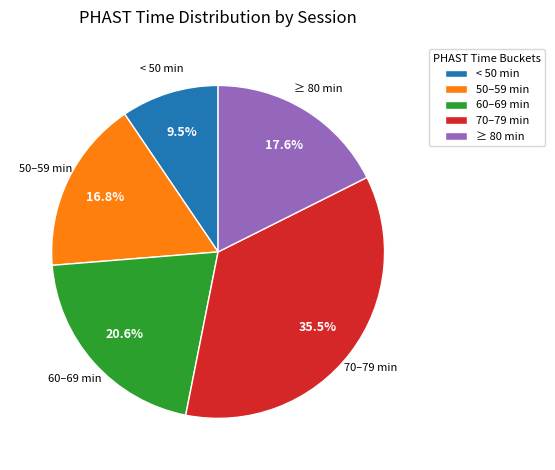

How many slices are in this pie chart?

5